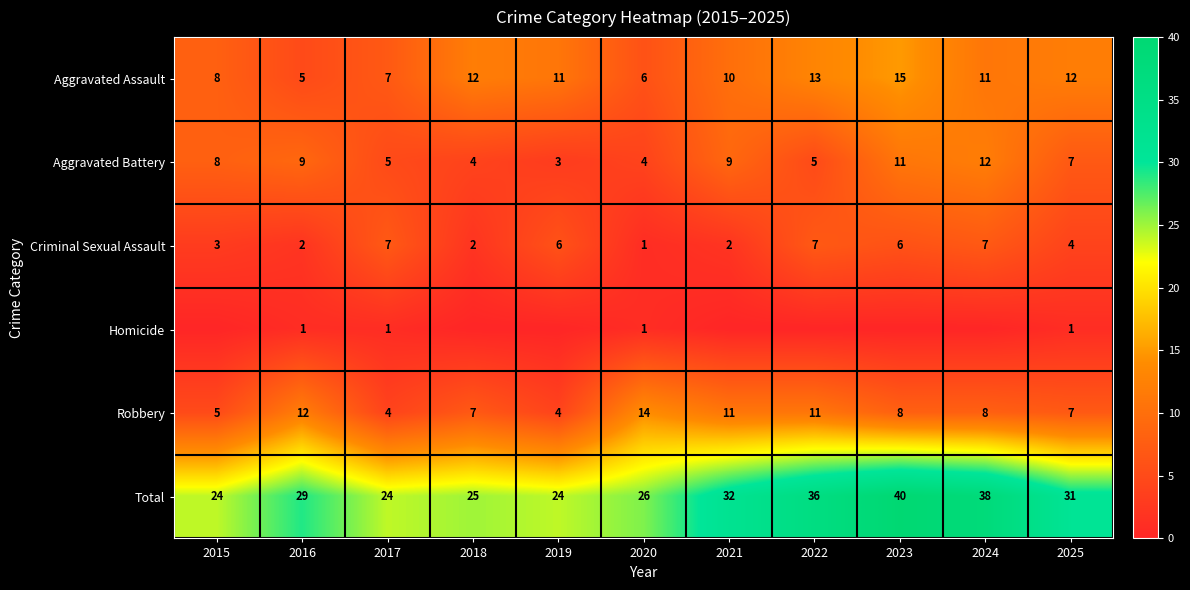

Read the Aggravated Battery value at 2020.

4